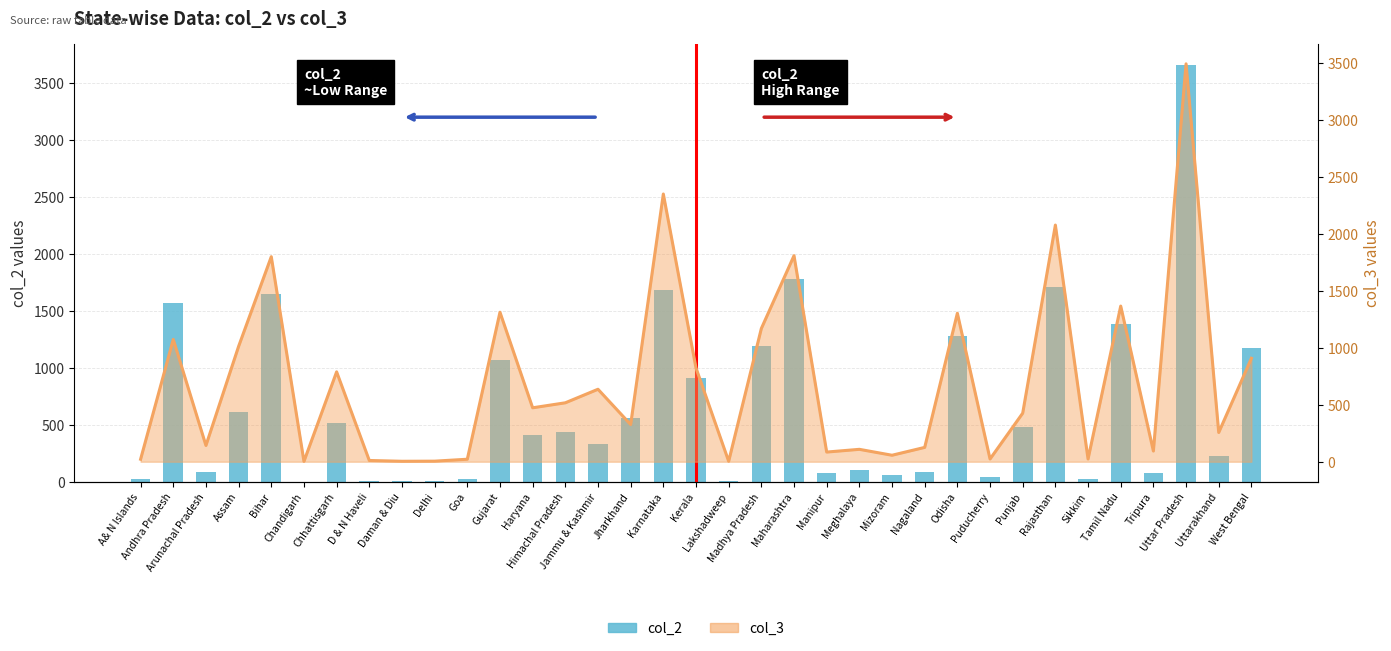

Where does the data first go above 408?

Andhra Pradesh